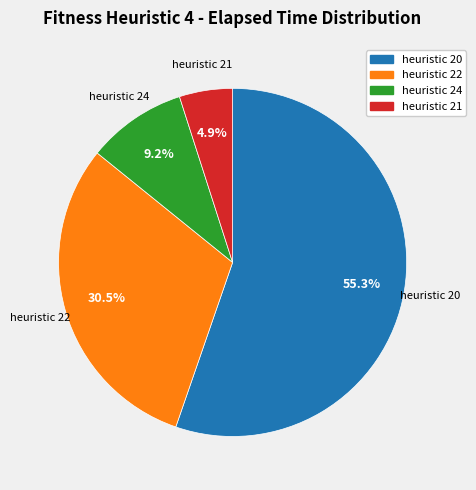

Is there any slice that represents more than half of the pie?

Yes